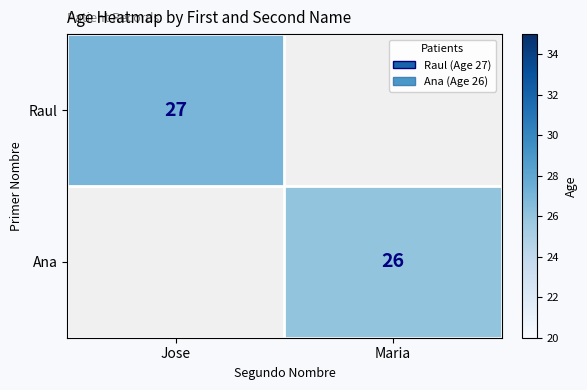

The value of Ana at Maria is 11. True or false?

False